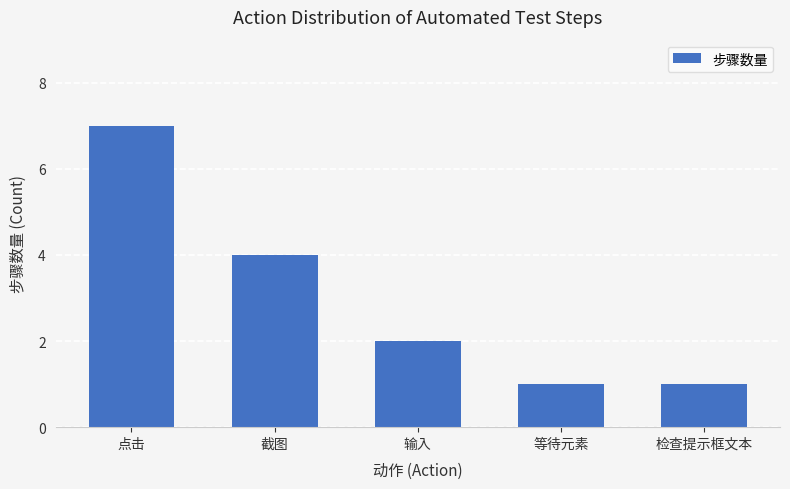

Reading left to right, transcribe all the data shown in this chart.

点击=7	截图=4	输入=2	等待元素=1	检查提示框文本=1